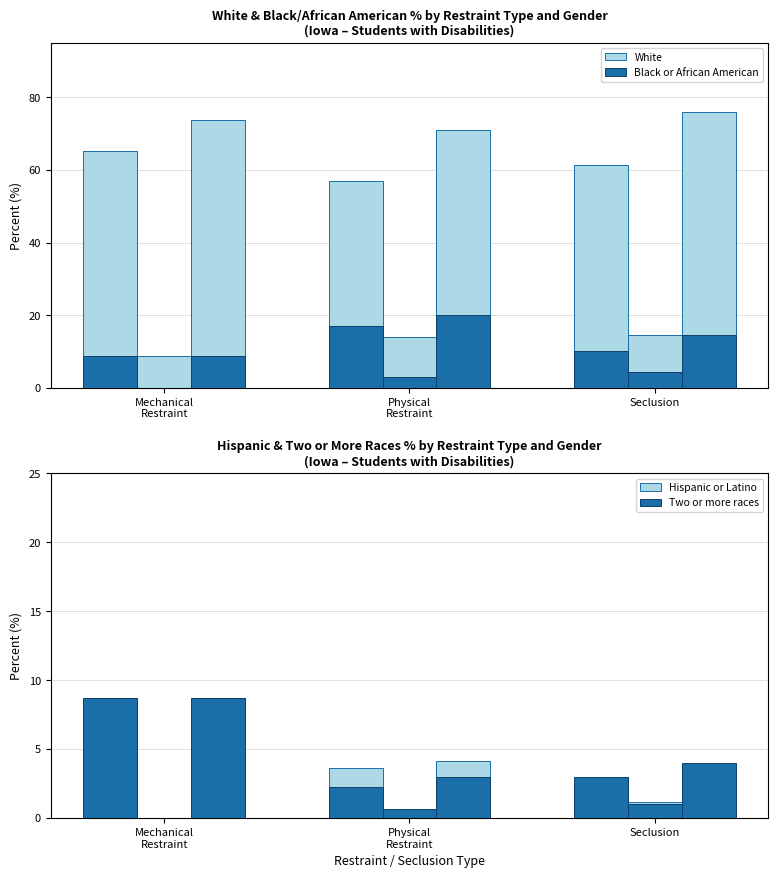

The White series shows 108.4 at Total. True or false?

False